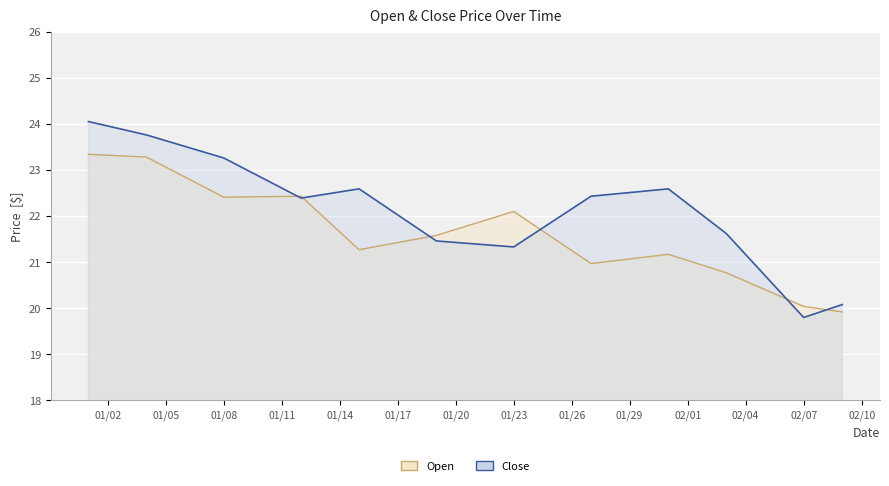

What are all the series names shown in the legend?

Open, Close